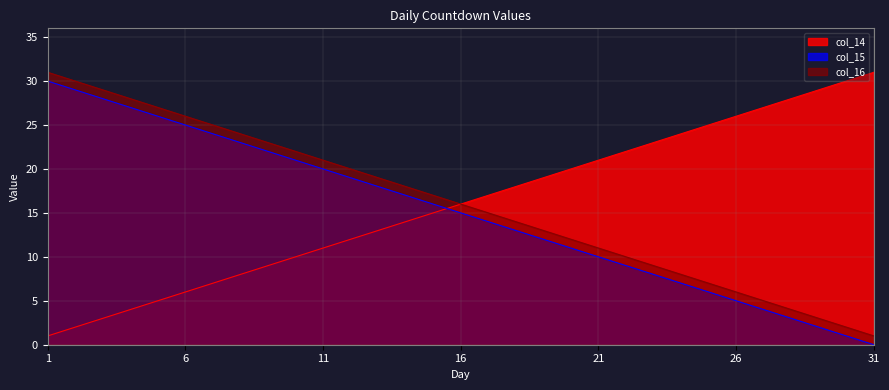

What is the difference between the second highest and minimum values in the col_14 series?

29